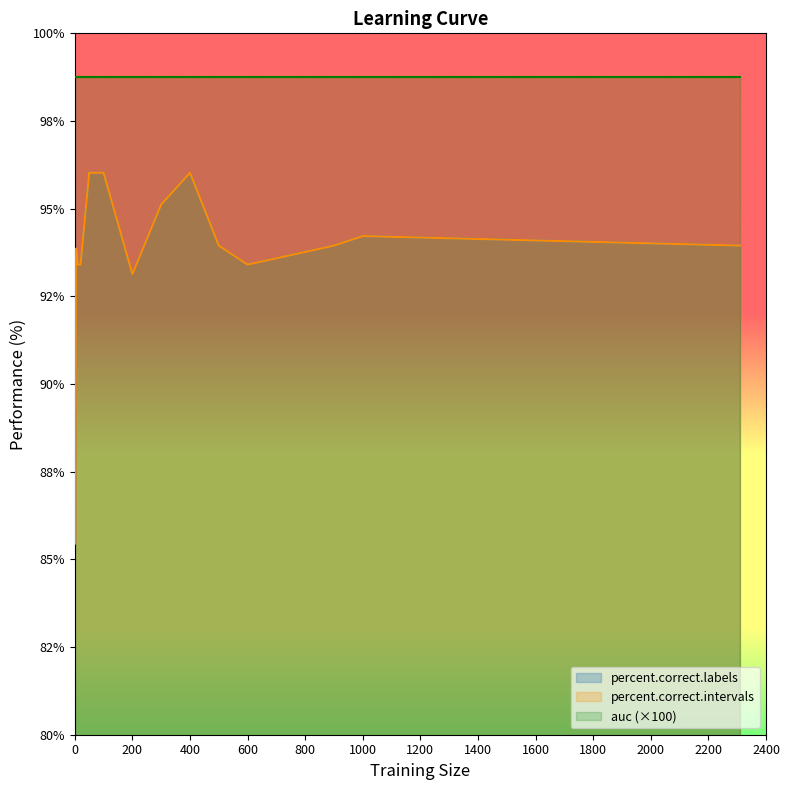

What is the highest value of the percent.correct.labels series?

96.0